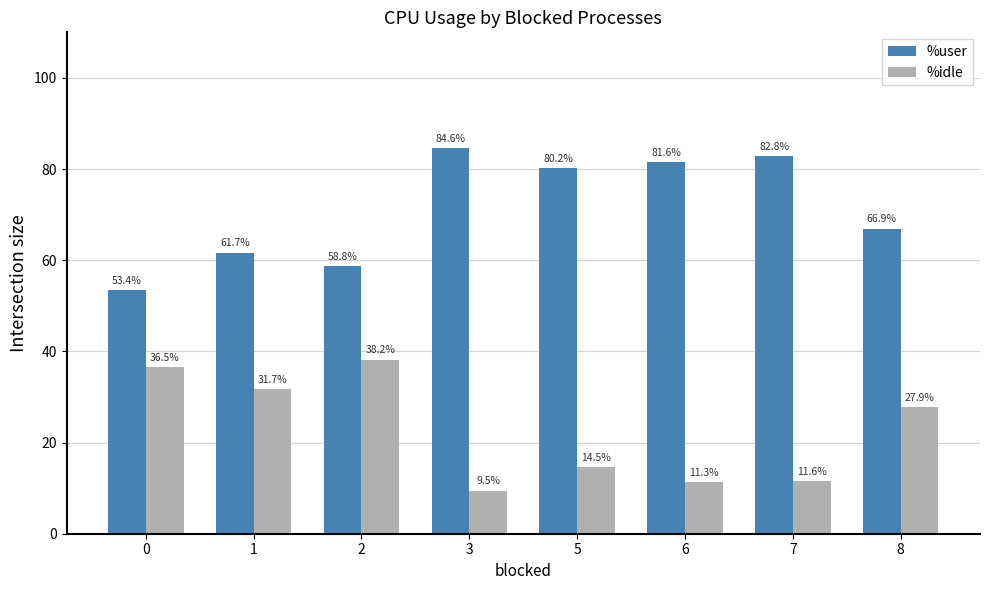

What is the spread (max minus min) of values at 8?

39.1